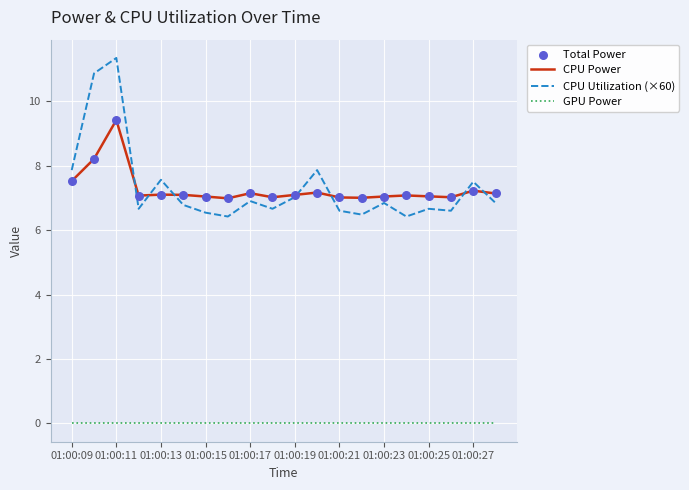

Which series has the largest range (max minus min)?

CPU Utilization (×60)